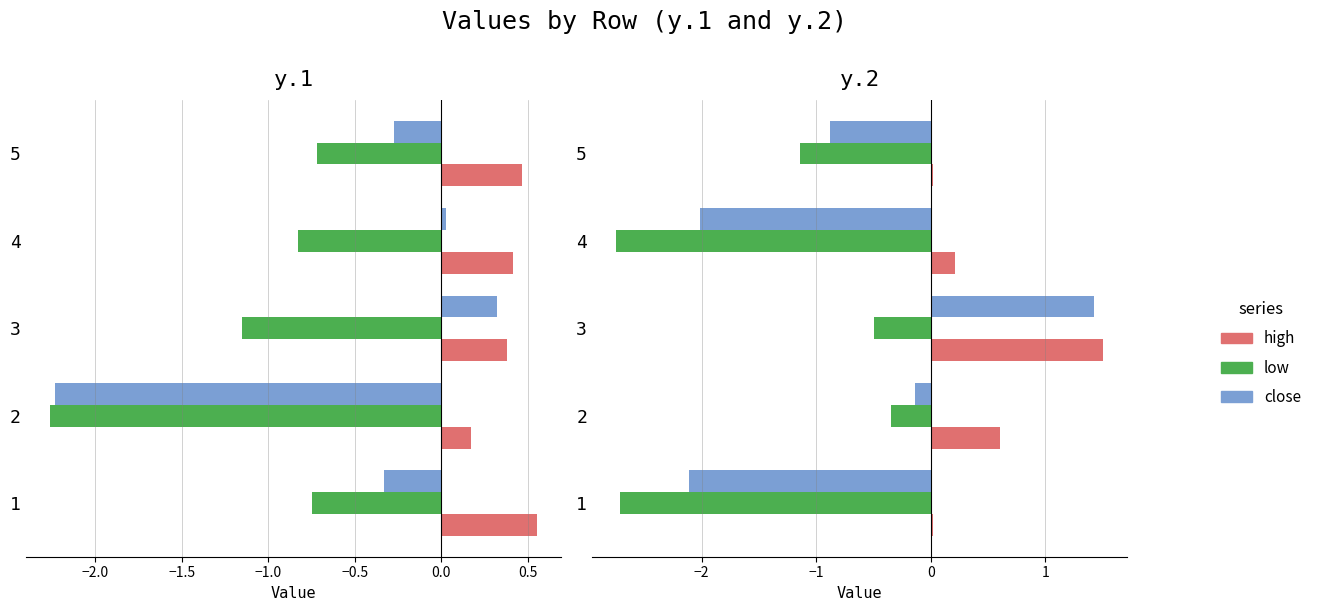

Is the value of close at 1 greater than the value of low at 1?

Yes